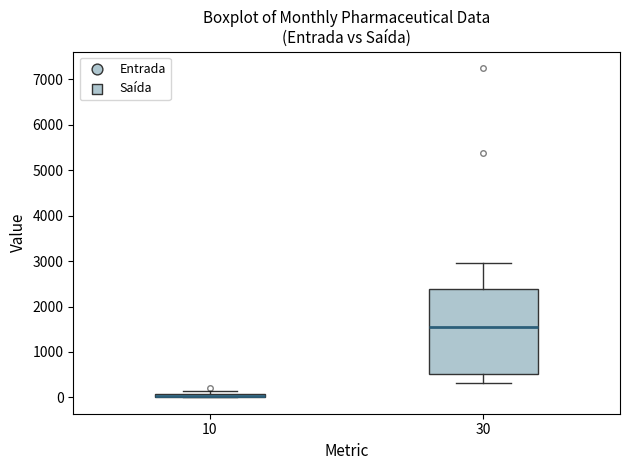

Which box is the tallest, from its lower edge to its upper edge?

30